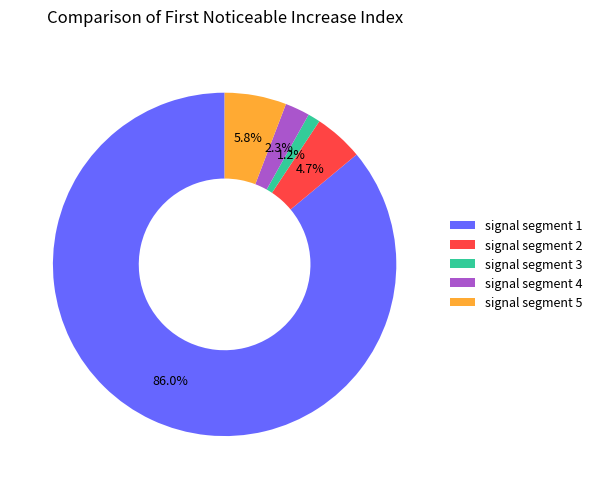

True or false: signal segment 1 accounts for 74% of the total.

False